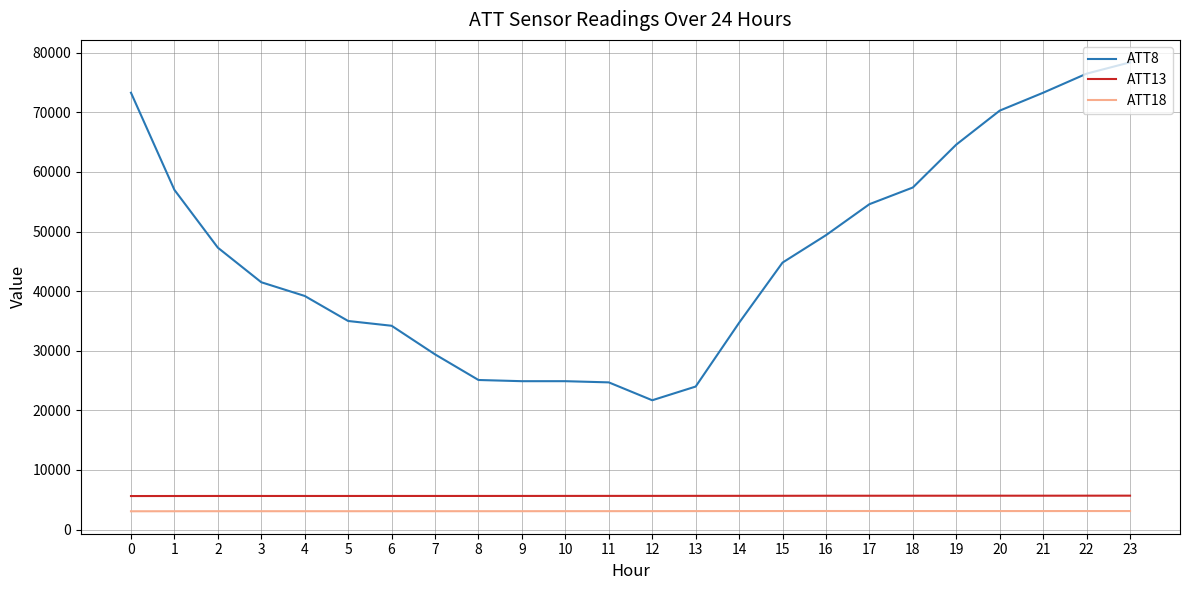

Which series has the widest spread of values?

ATT8